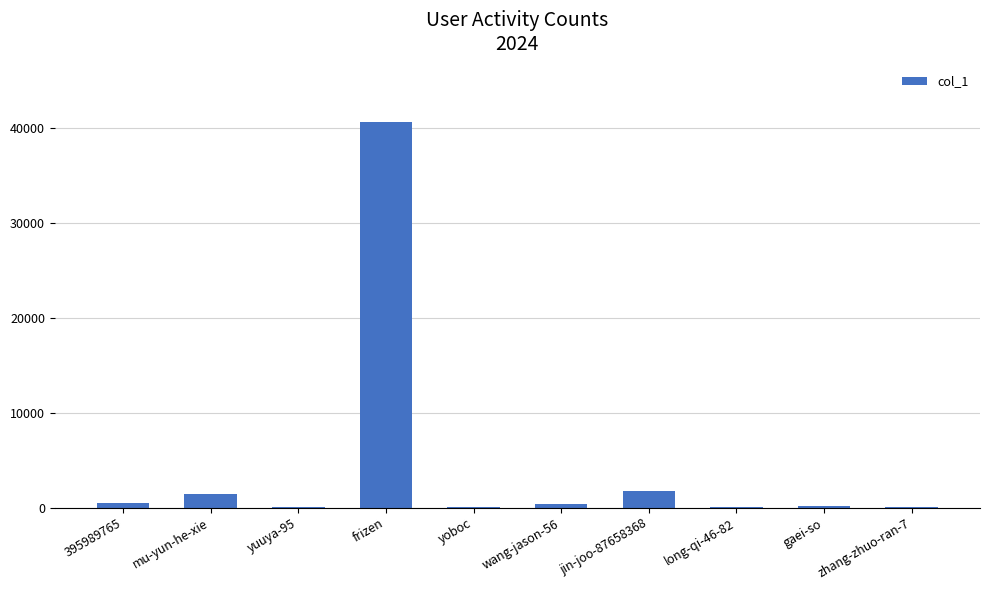

Which label corresponds to the largest value in the chart?

frizen